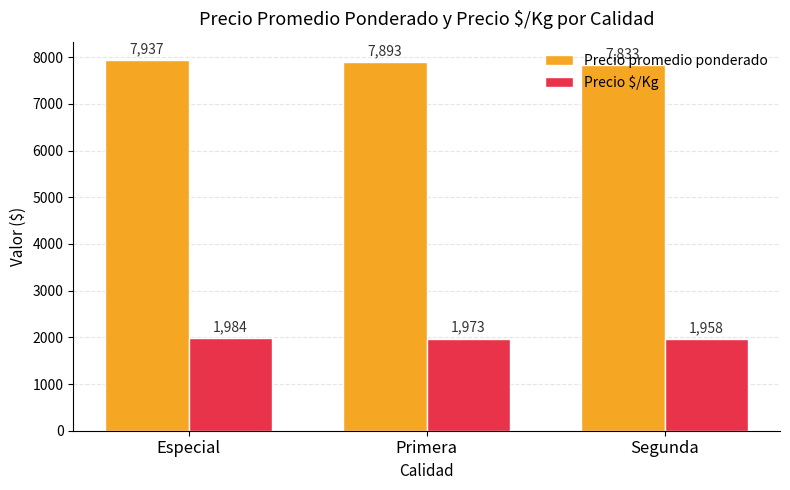

Reading right to left, what are all the values shown in this chart?

Precio promedio ponderado: 7833	7893	7937
Precio $/Kg: 1958	1973	1984